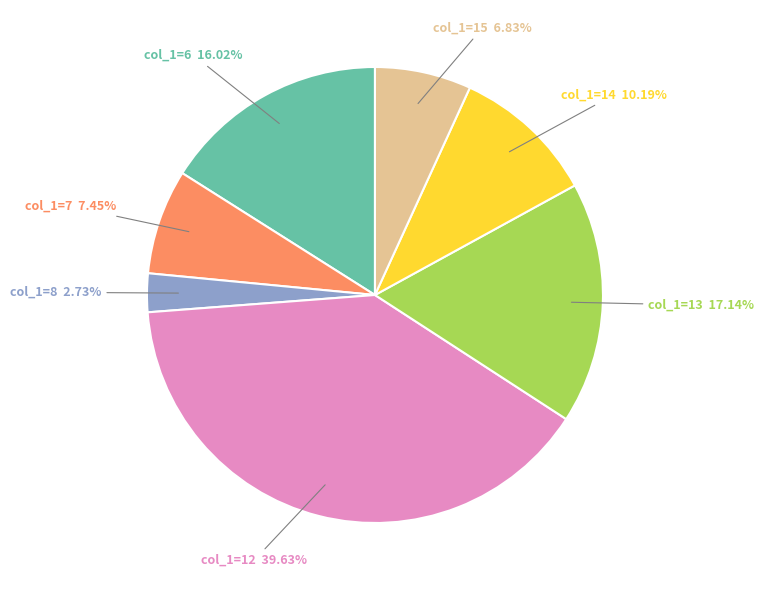

Count the number of slices in the pie.

7